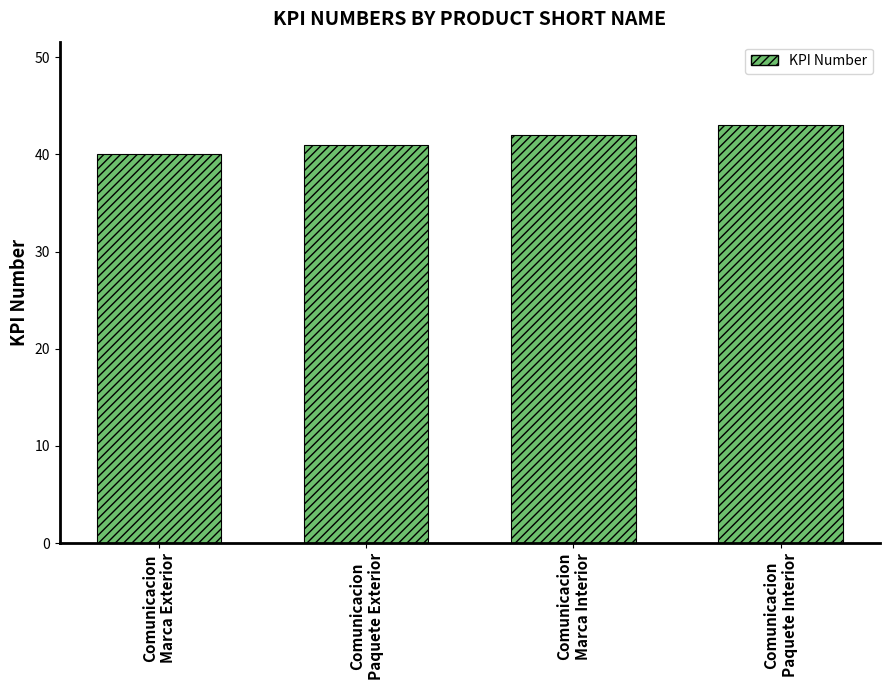

Rank the categories by value from lowest to highest.

Comunicacion
Marca Exterior, Comunicacion
Paquete Exterior, Comunicacion
Marca Interior, Comunicacion
Paquete Interior